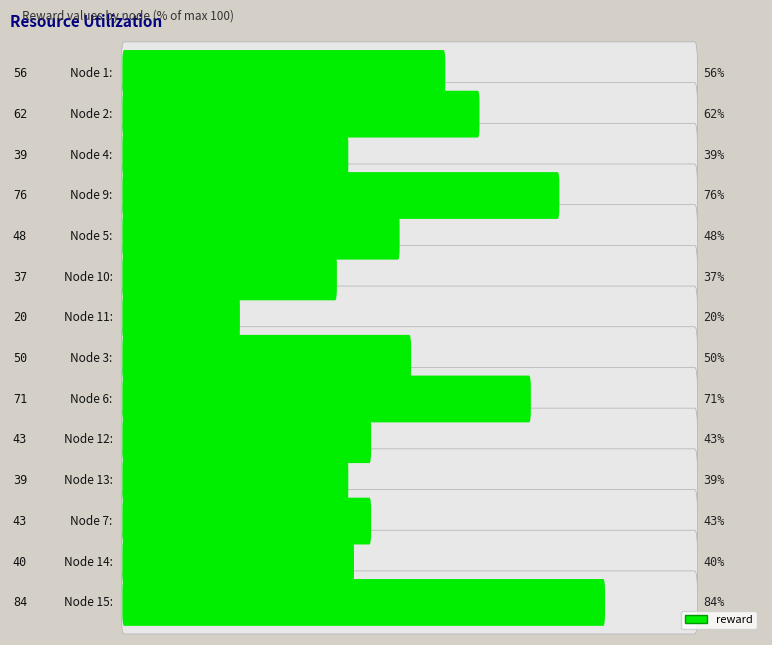

What is the average value?

51